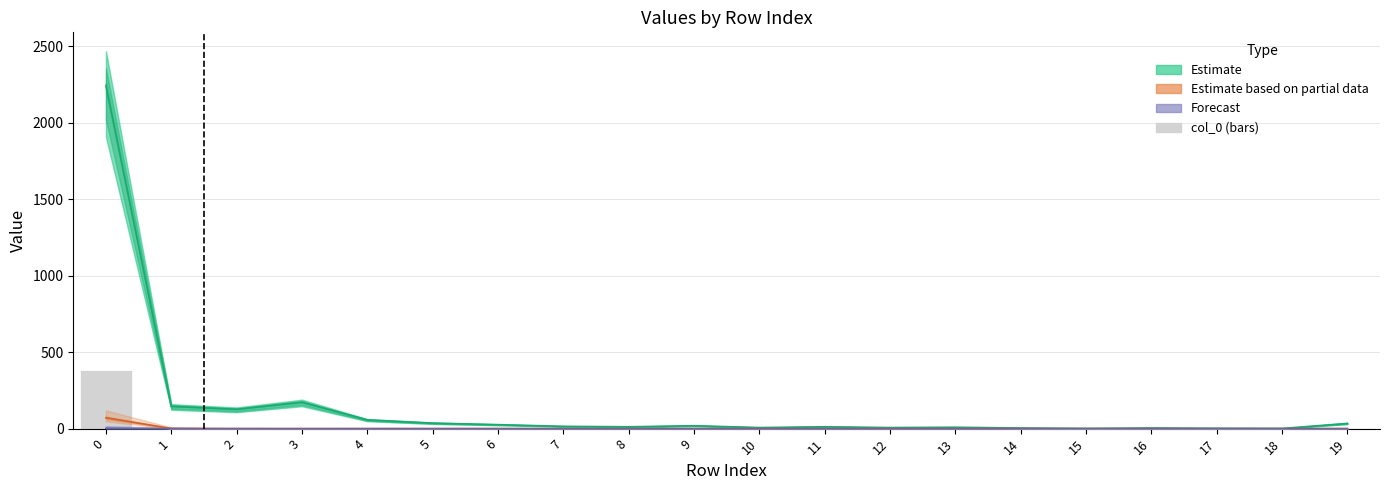

What are all the series names shown in the legend?

Estimate, Estimate based on partial data, Forecast, col_0